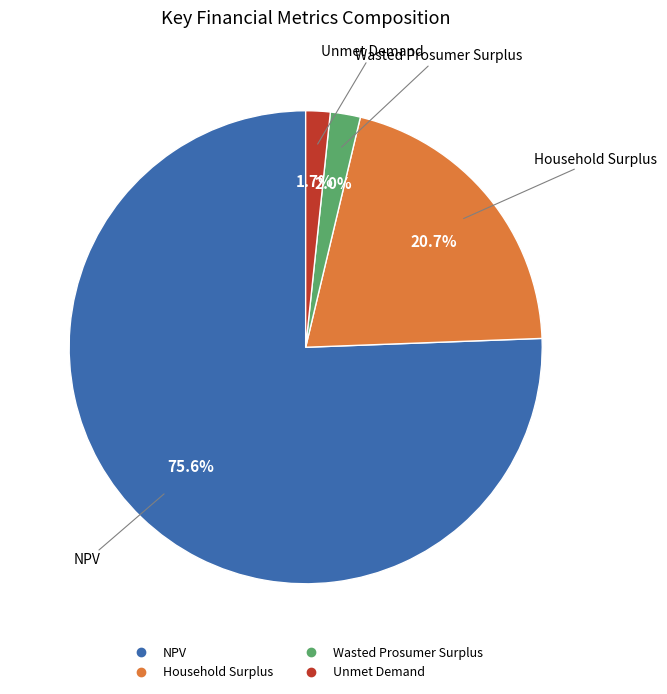

Count the number of slices in the pie.

4